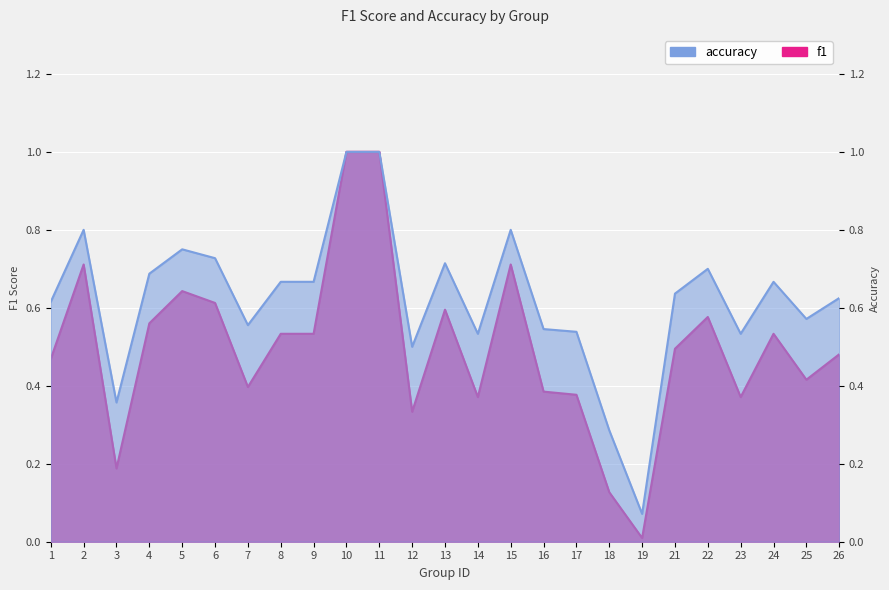

Reading left to right, what are all the values shown in this chart?

f1: 1=0.5	2=0.7	3=0.2	4=0.6	5=0.6	6=0.6	7=0.4	8=0.5	9=0.5	10=1.0	11=1.0	12=0.3	13=0.6	14=0.4	15=0.7	16=0.4	17=0.4	18=0.1	19=0.0	21=0.5	22=0.6	23=0.4	24=0.5	25=0.4	26=0.5
accuracy: 1=0.6	2=0.8	3=0.4	4=0.7	5=0.8	6=0.7	7=0.6	8=0.7	9=0.7	10=1.0	11=1.0	12=0.5	13=0.7	14=0.5	15=0.8	16=0.5	17=0.5	18=0.3	19=0.1	21=0.6	22=0.7	23=0.5	24=0.7	25=0.6	26=0.6